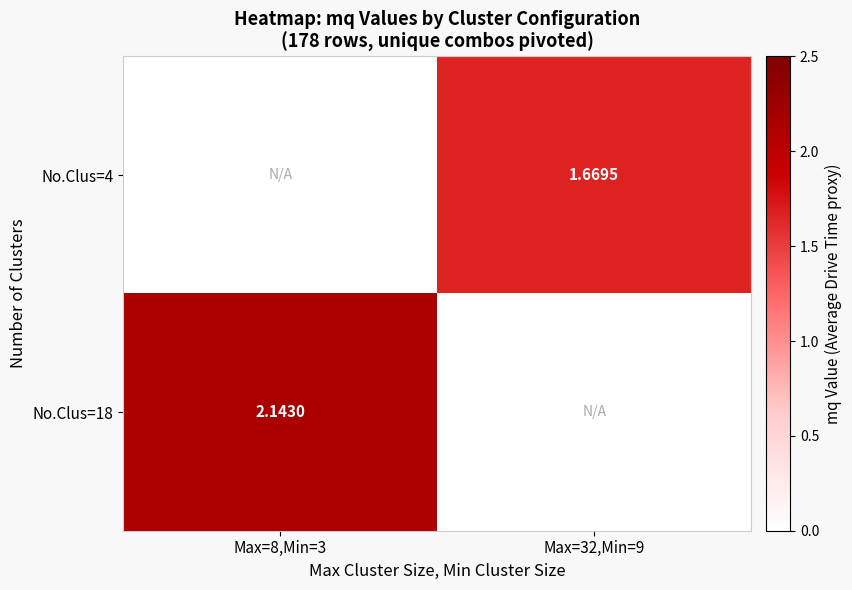

What is the highest value of the No.Clus=4 series?

1.7